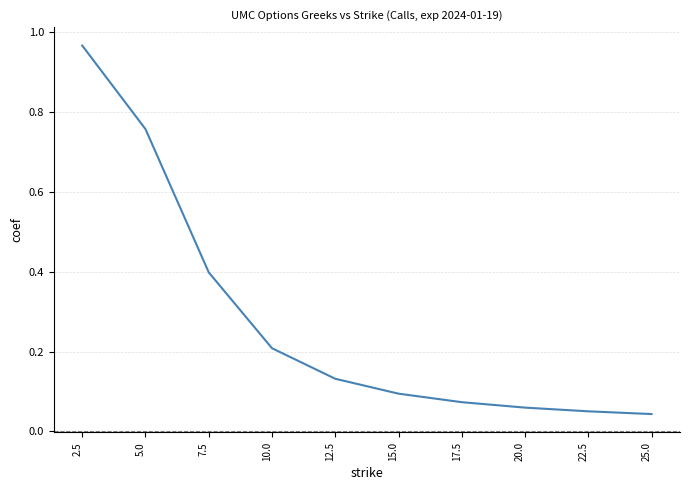

What is the change in value from 7.5 to 17.5?

-0.3